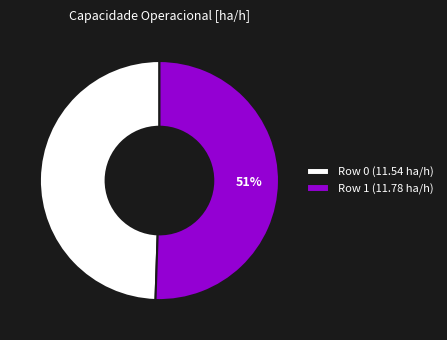

Is there a majority slice in this chart?

Yes